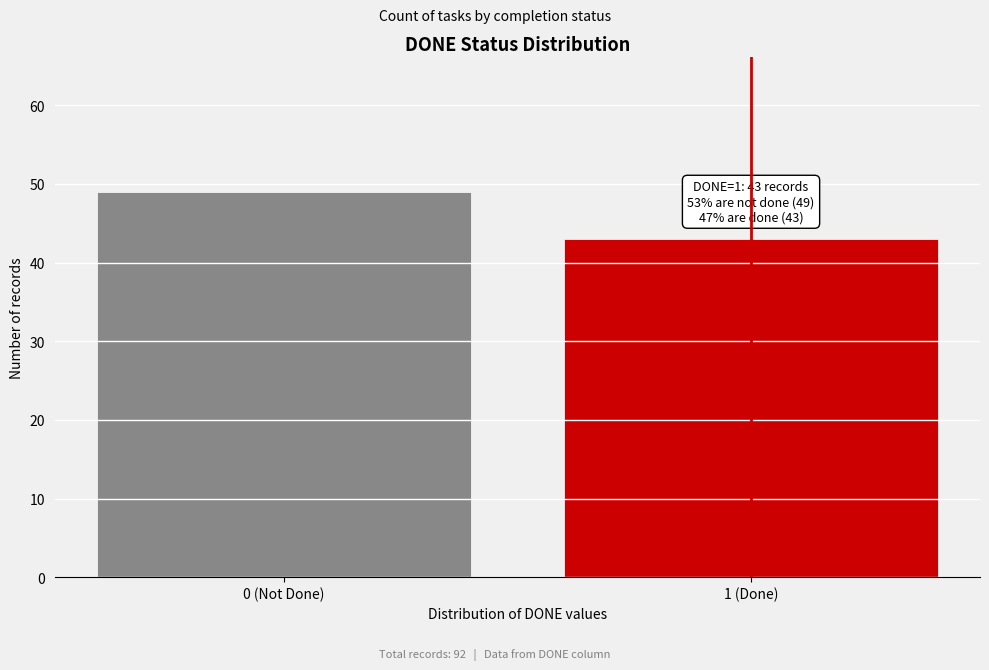

Reading left to right, extract all data points from this chart.

0 (Not Done)=49	1 (Done)=43